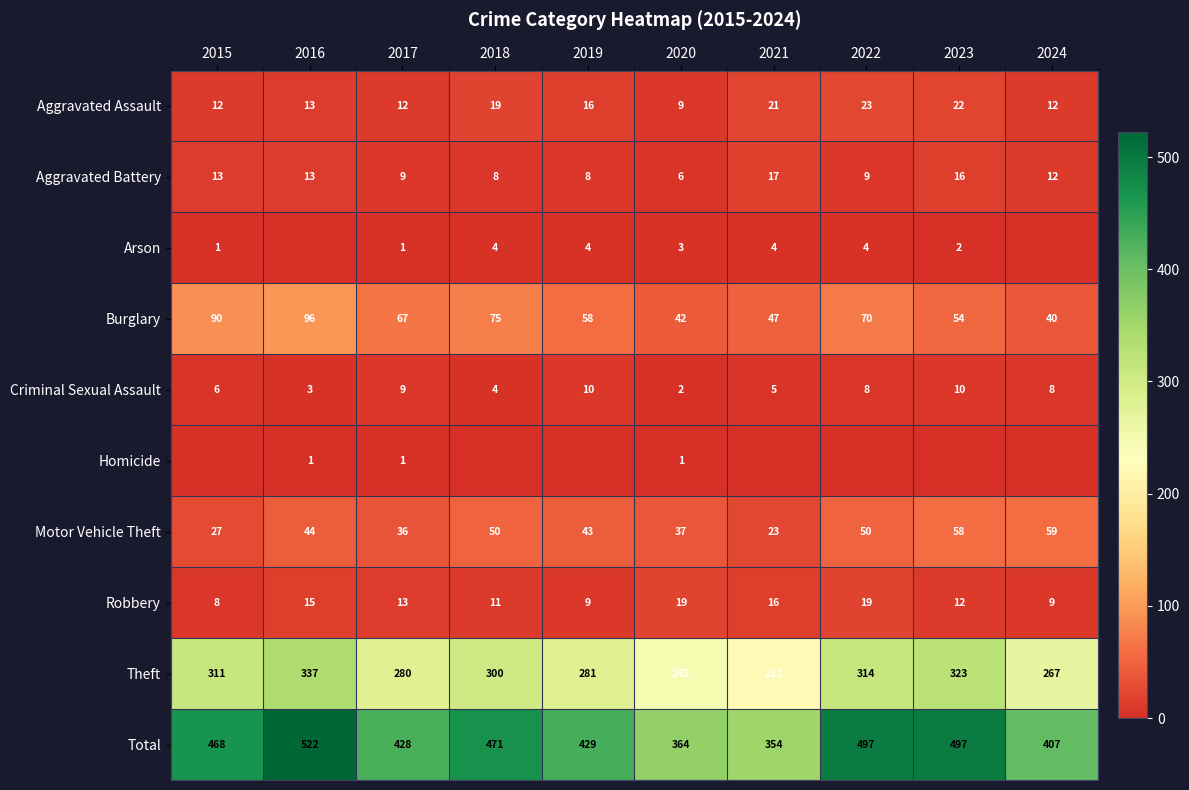

At which label is Aggravated Assault closest to 16?

2019